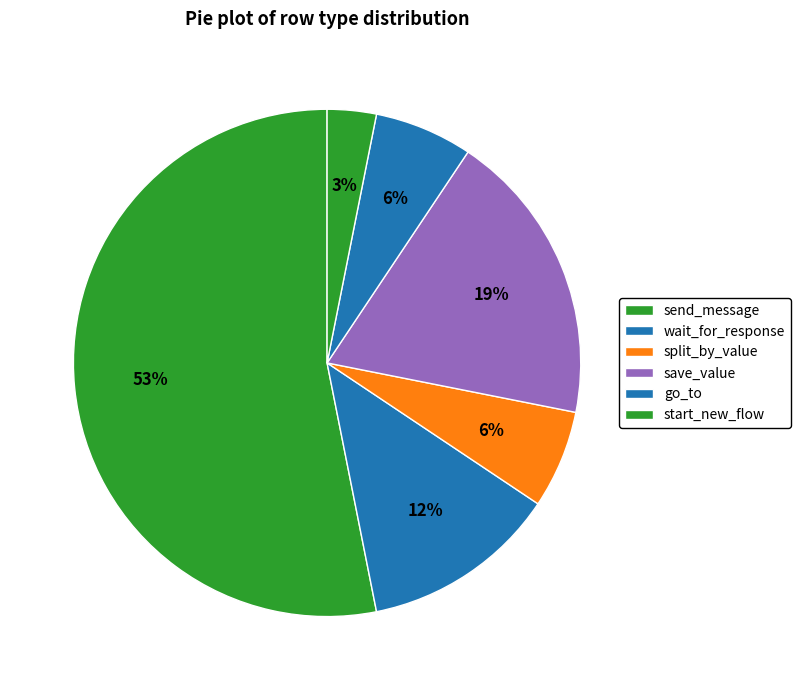

To the nearest percent, what percentage of the pie is split_by_value?

6%